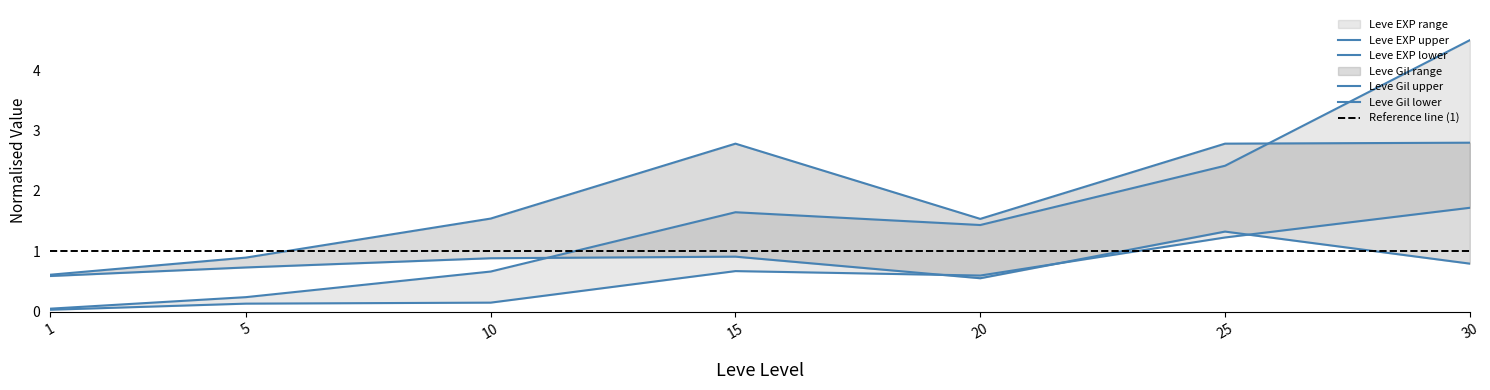

Is this an area chart (filled region under the line)?

No